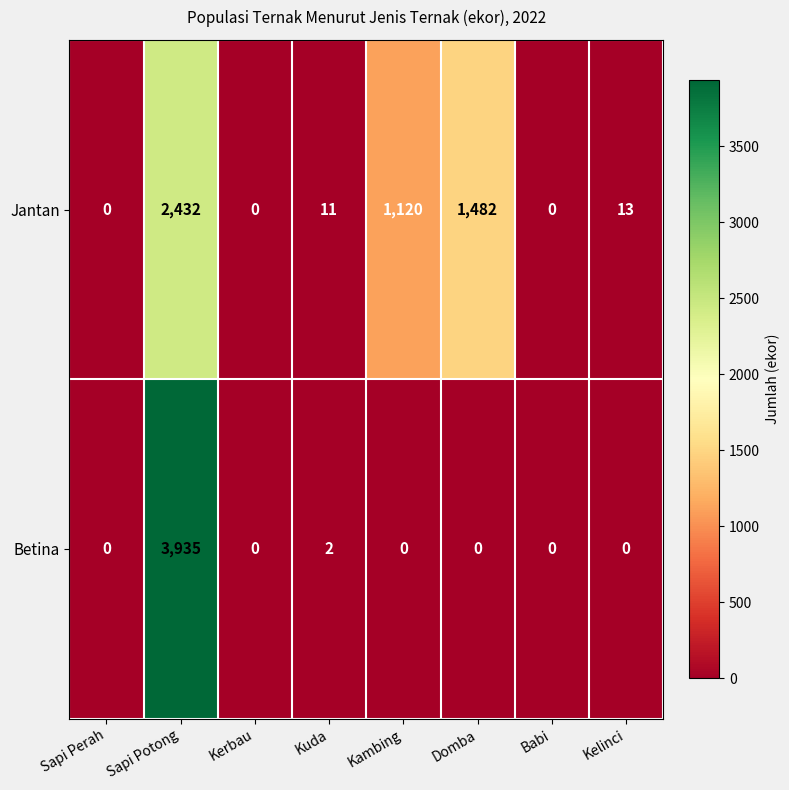

What is the maximum value for Betina?

3935